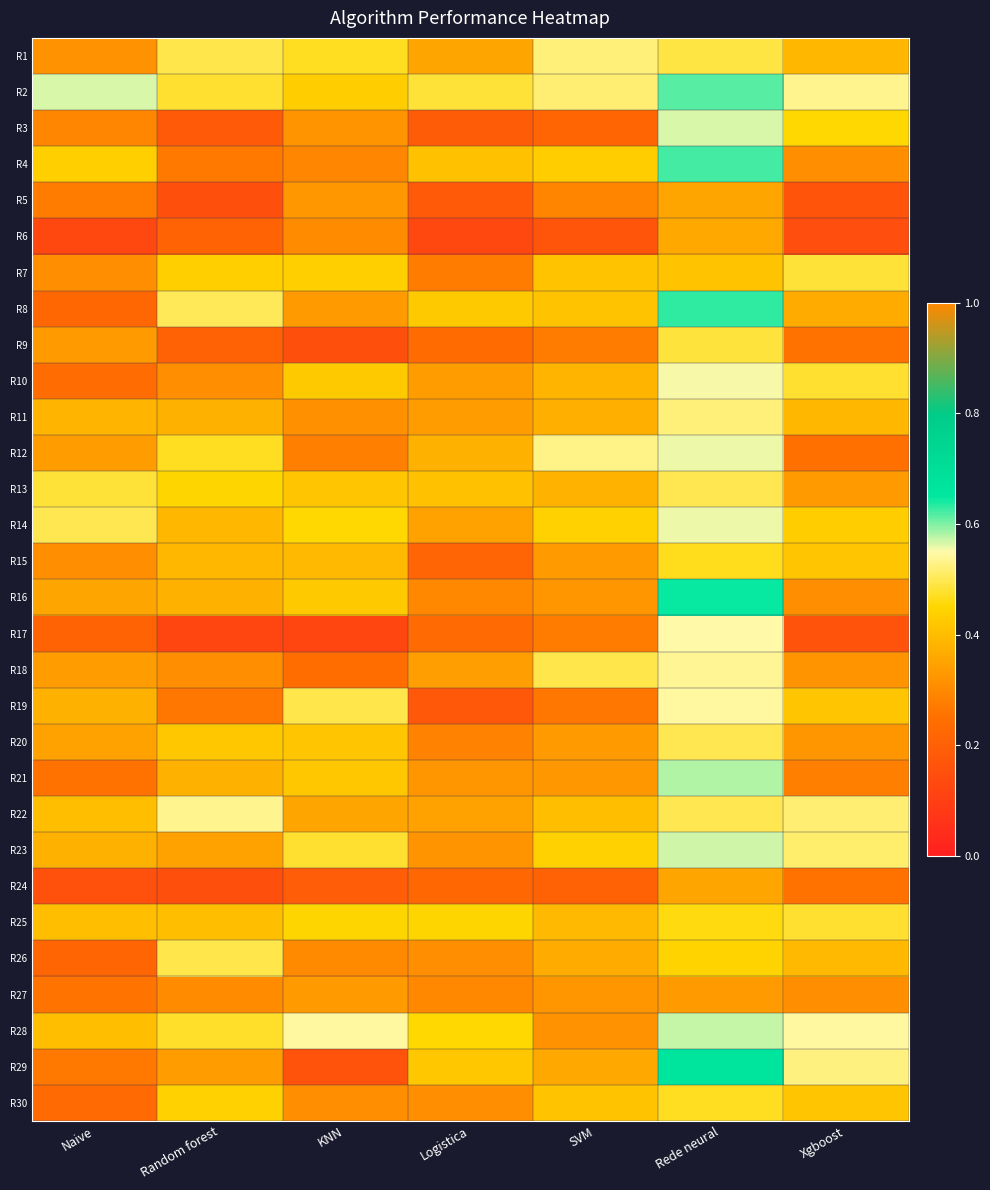

What is the smallest value displayed?

0.1